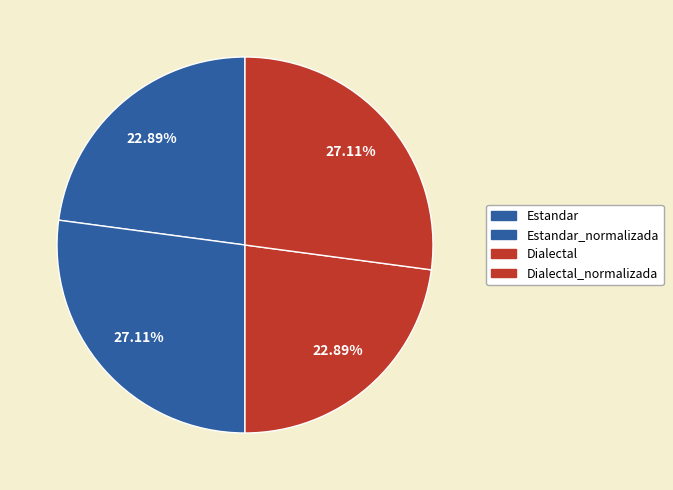

Count the number of slices in the pie.

4